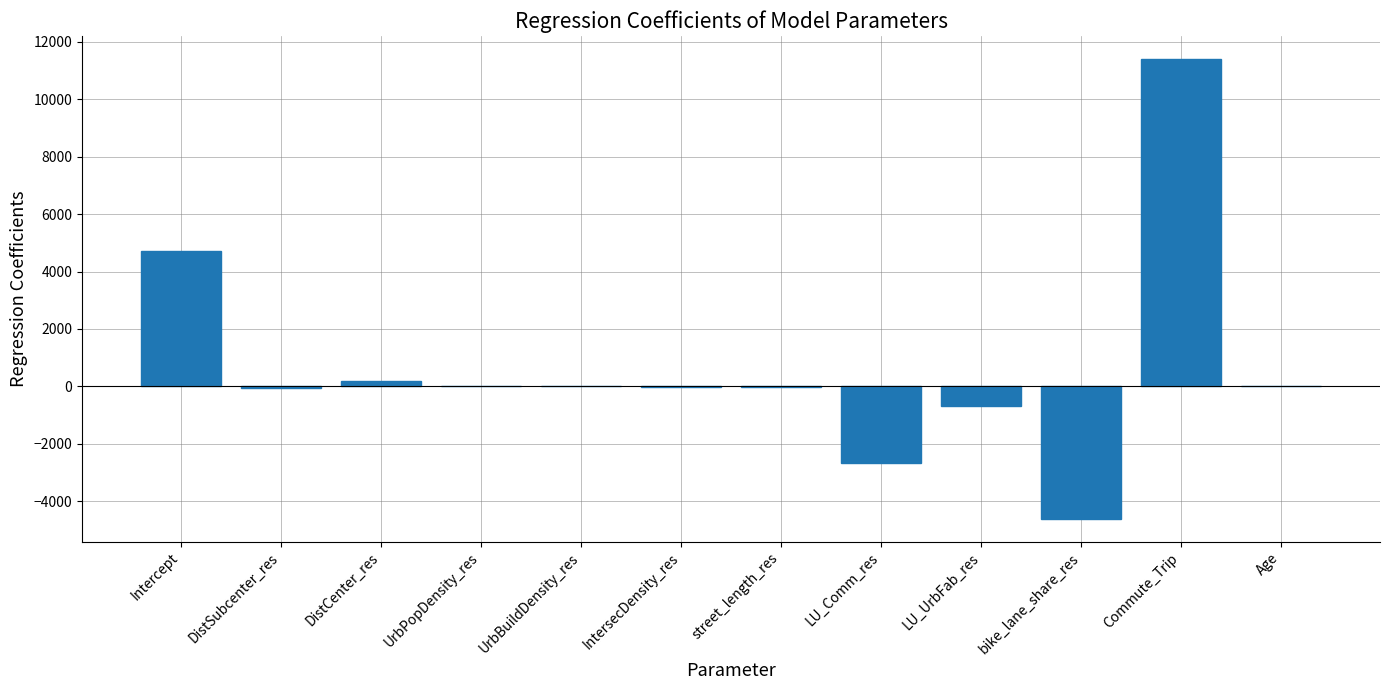

The chart shows a value of 8176.1 at Intercept. True or false?

False